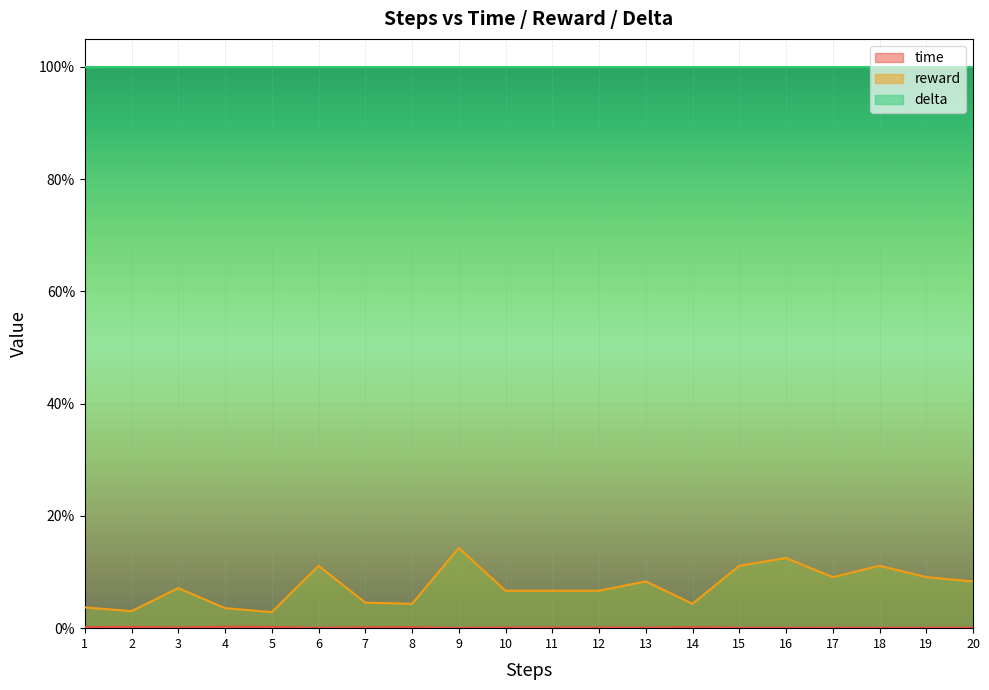

What are all the series names shown in the legend?

time, reward, delta